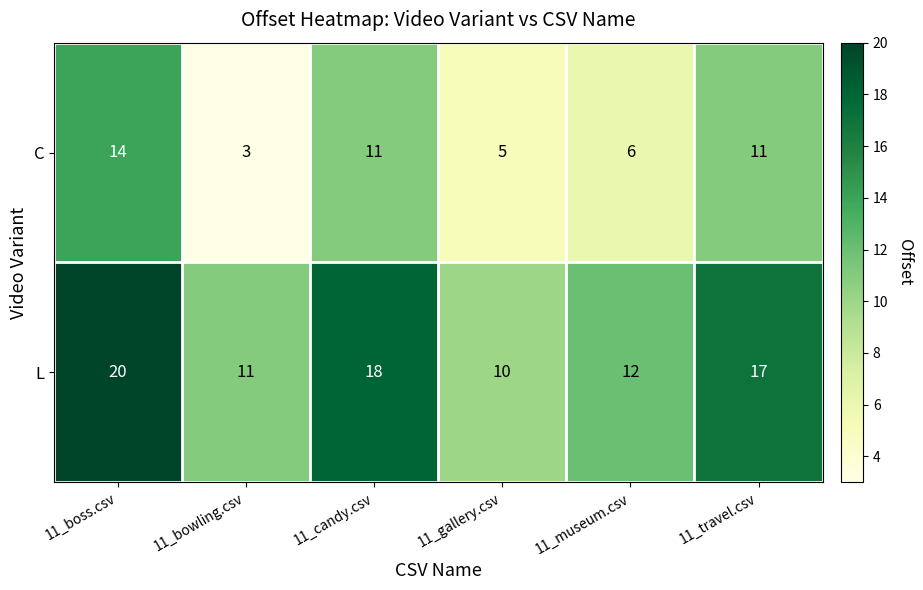

The L series shows 8 at 11_museum.csv. True or false?

False